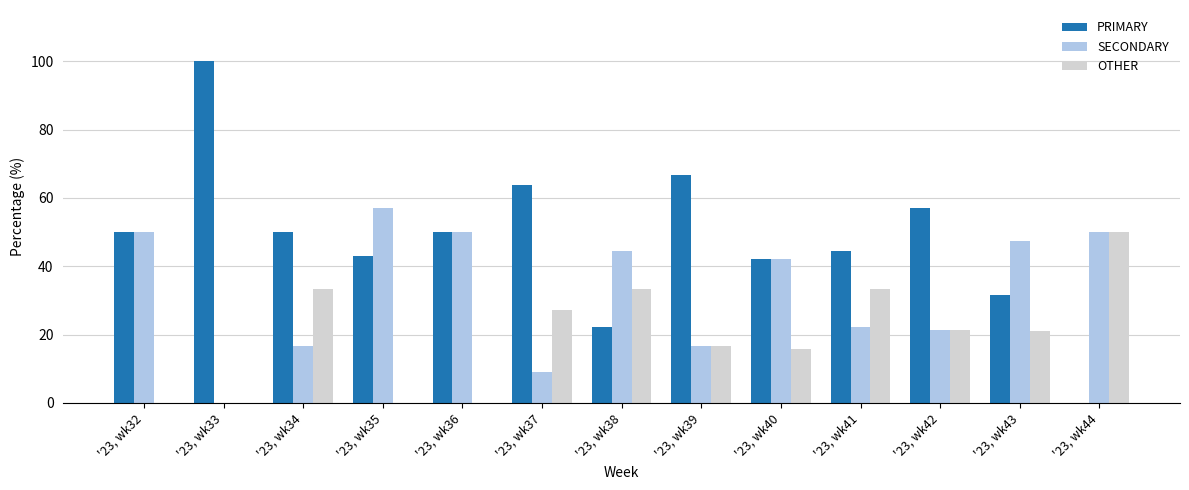

The value of SECONDARY at '23, wk38 is 44.4. True or false?

True